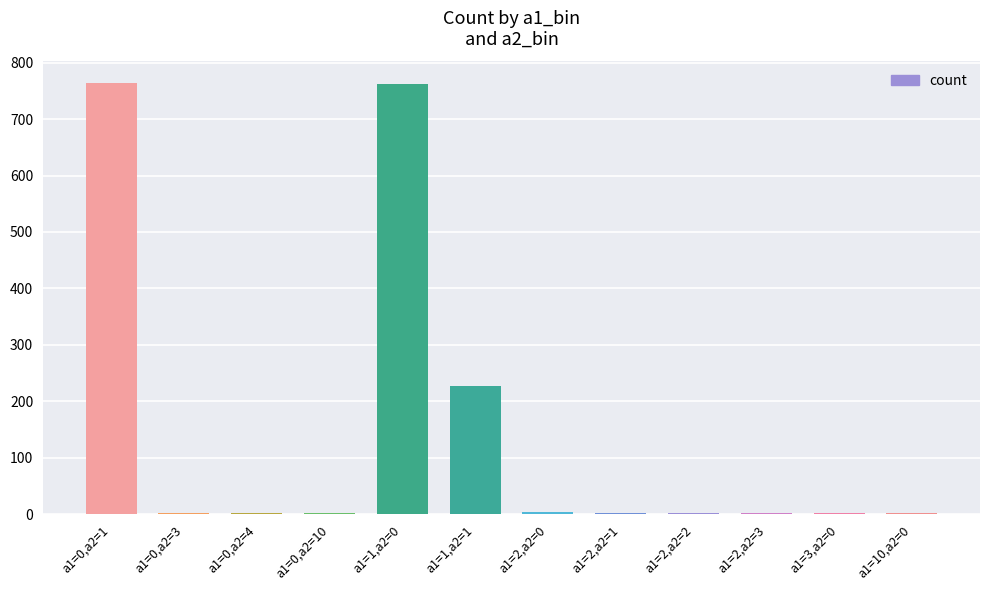

True or false: the data shows 225 at a1=1,a2=0.

False